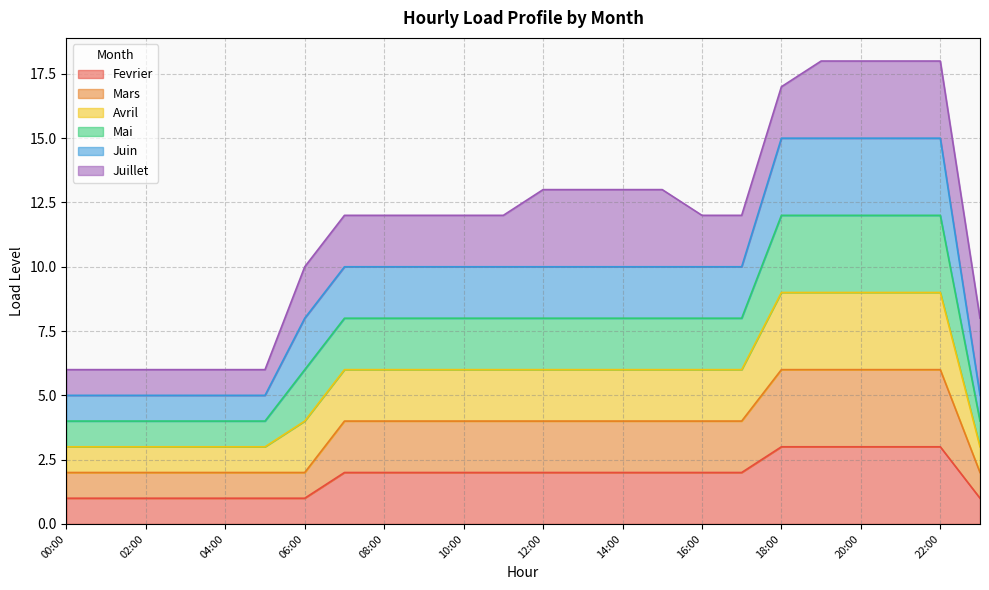

Which category has the highest value across all series?

19:00